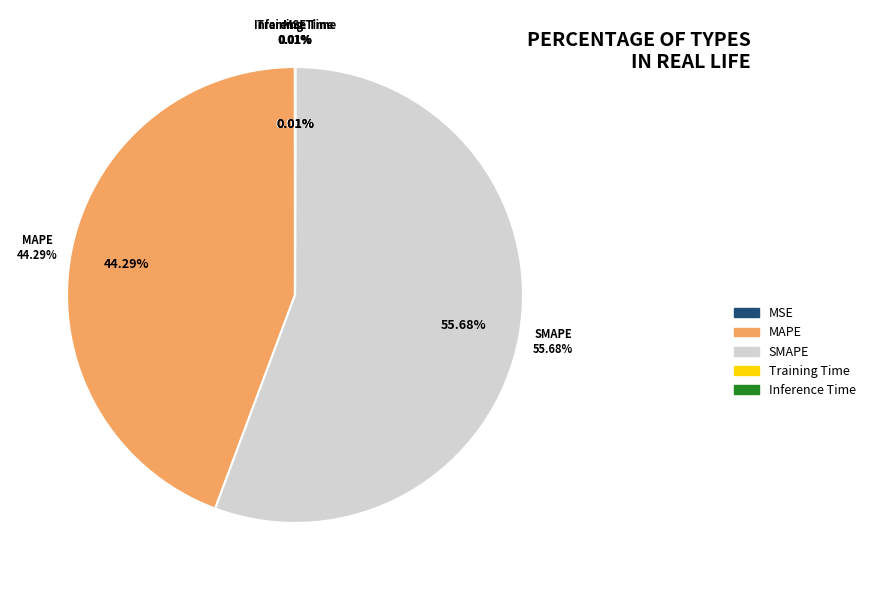

Which has a higher value, MSE or MAPE?

MAPE